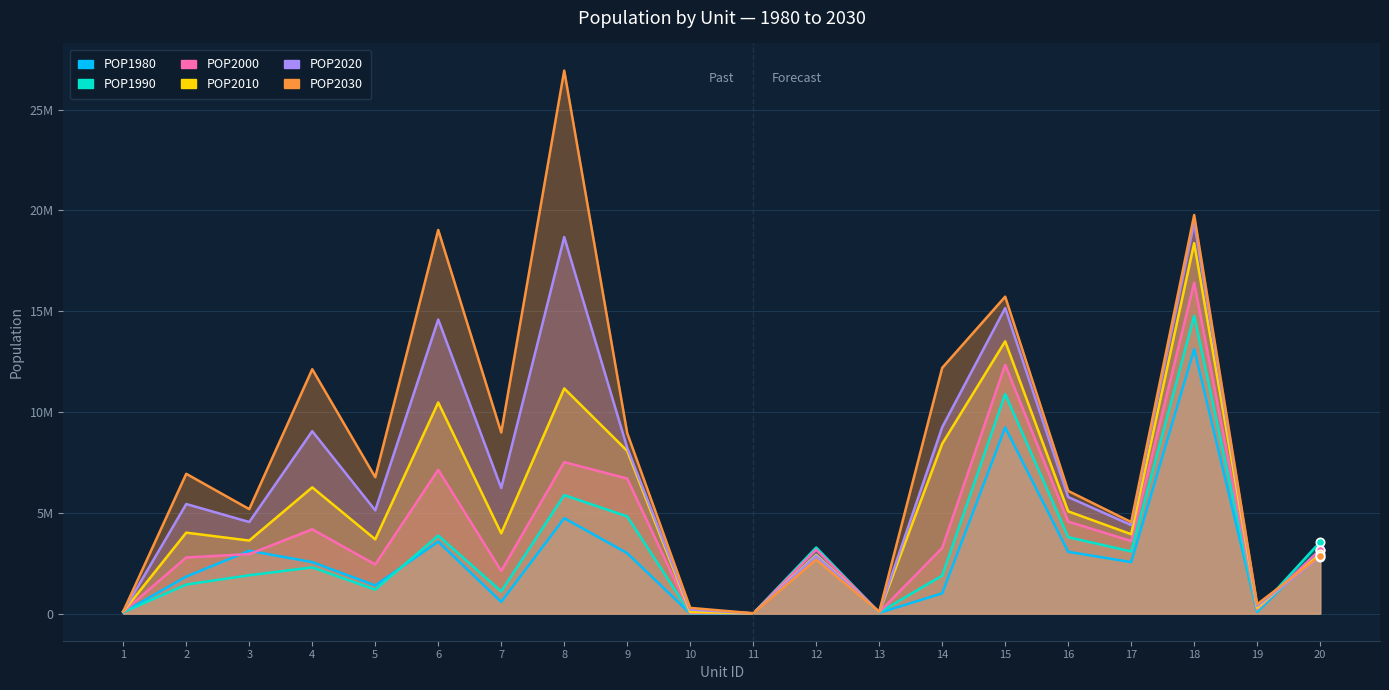

Does the chart have visible grid lines?

Yes